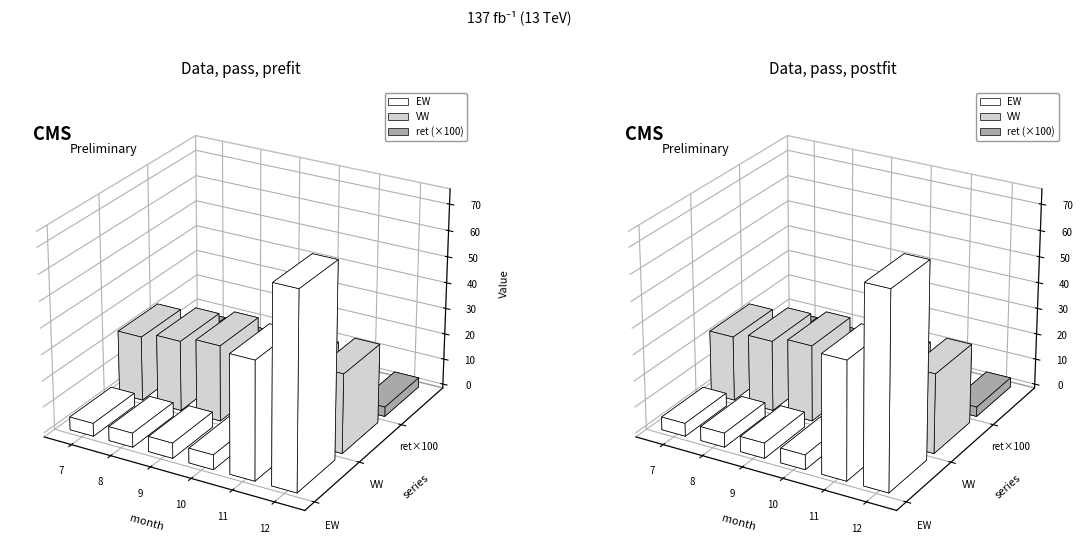

Does the chart contain stacked bars?

No